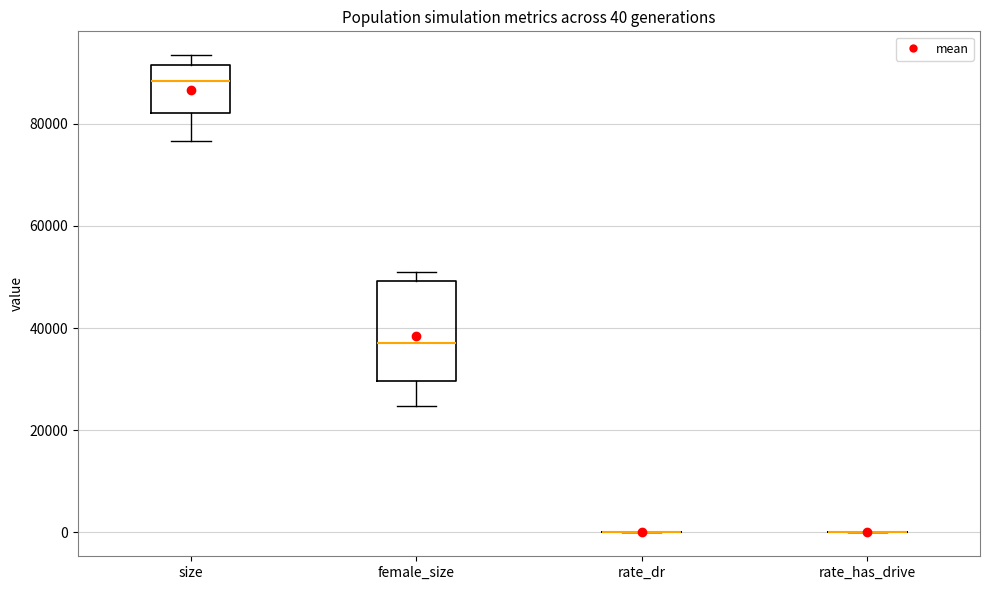

Which box is the tallest, from its lower edge to its upper edge?

female_size